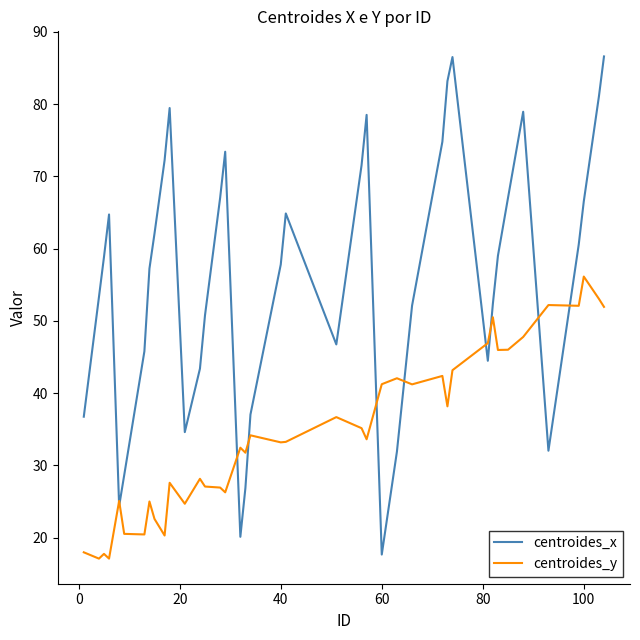

How many lines are shown in the chart?

2